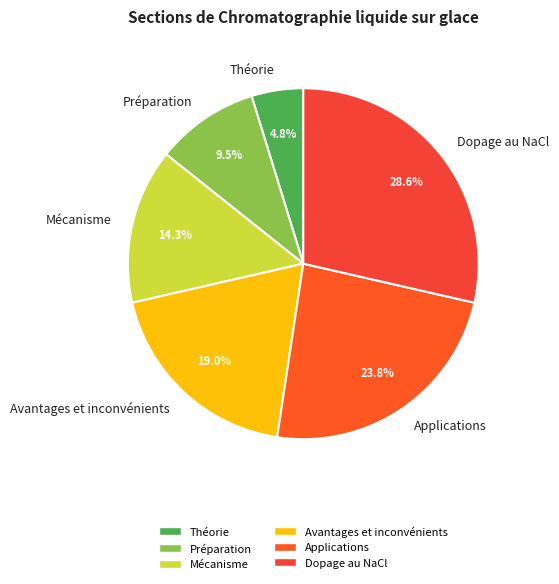

To the nearest percent, what is the average slice percentage?

17%